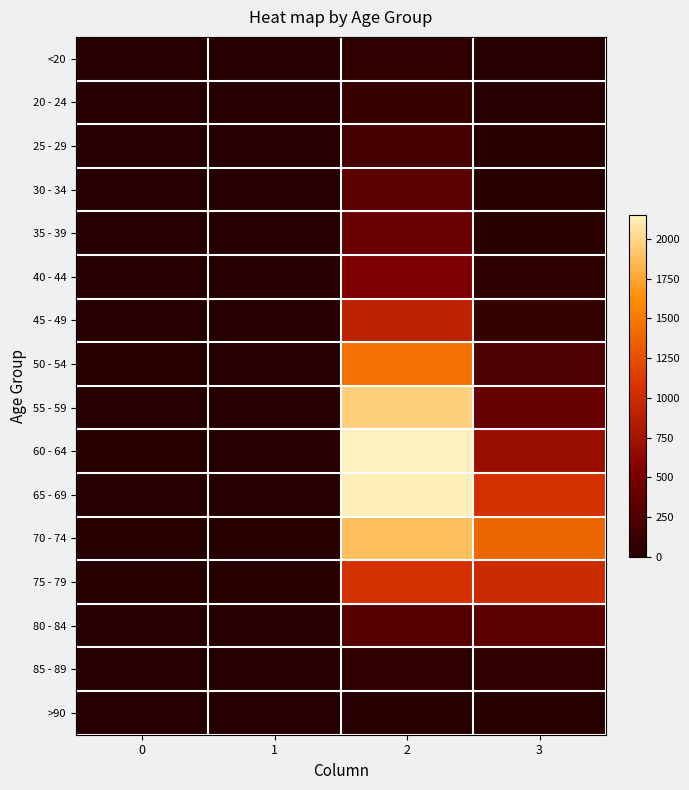

Rank the series by their maximum value, from highest to lowest.

60 - 64, 65 - 69, 55 - 59, 70 - 74, 50 - 54, 75 - 79, 45 - 49, 40 - 44, 35 - 39, 30 - 34, 80 - 84, 25 - 29, 20 - 24, 85 - 89, <20, >90